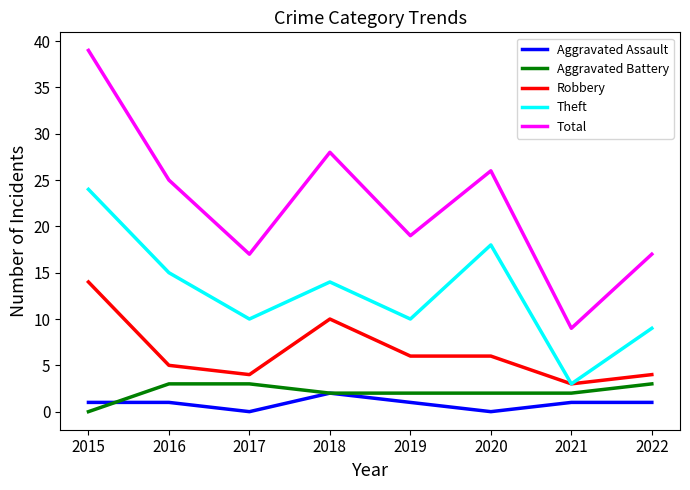

Read the Theft value at 2019.

10